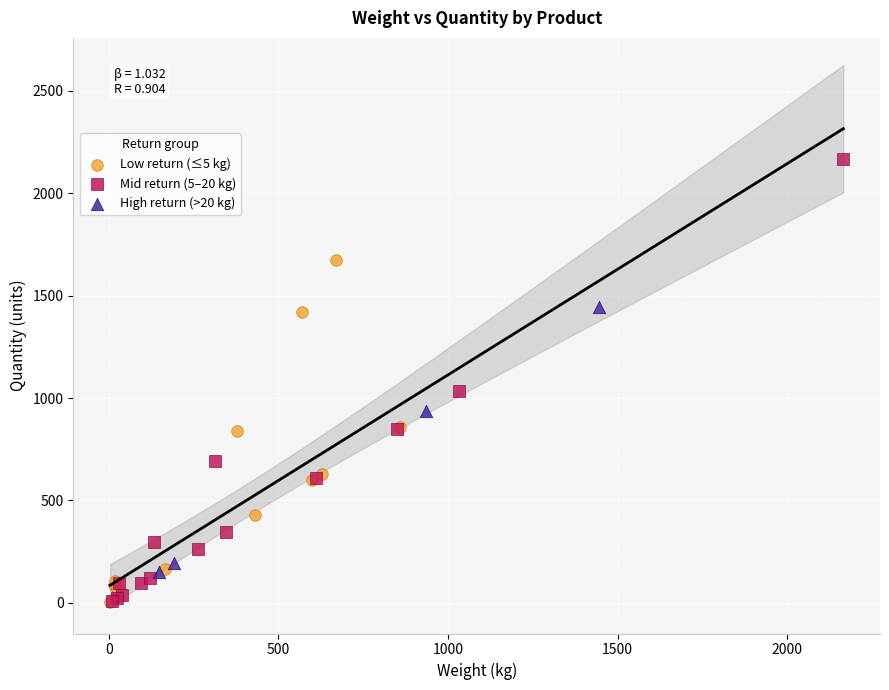

Which series reaches the maximum Y coordinate?

Mid return (5–20 kg)